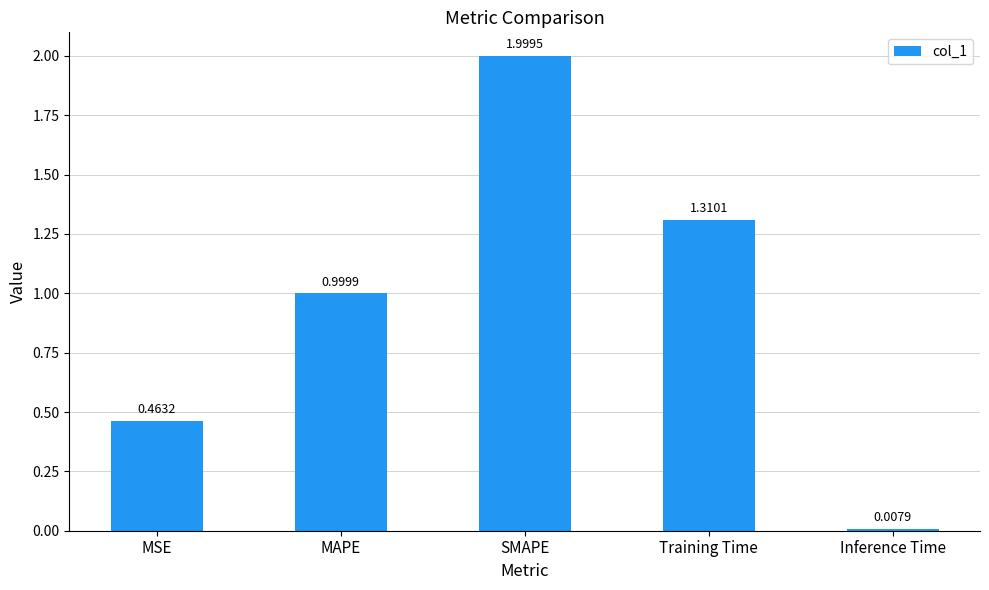

Are the bars grouped side by side (vs. stacked)?

No